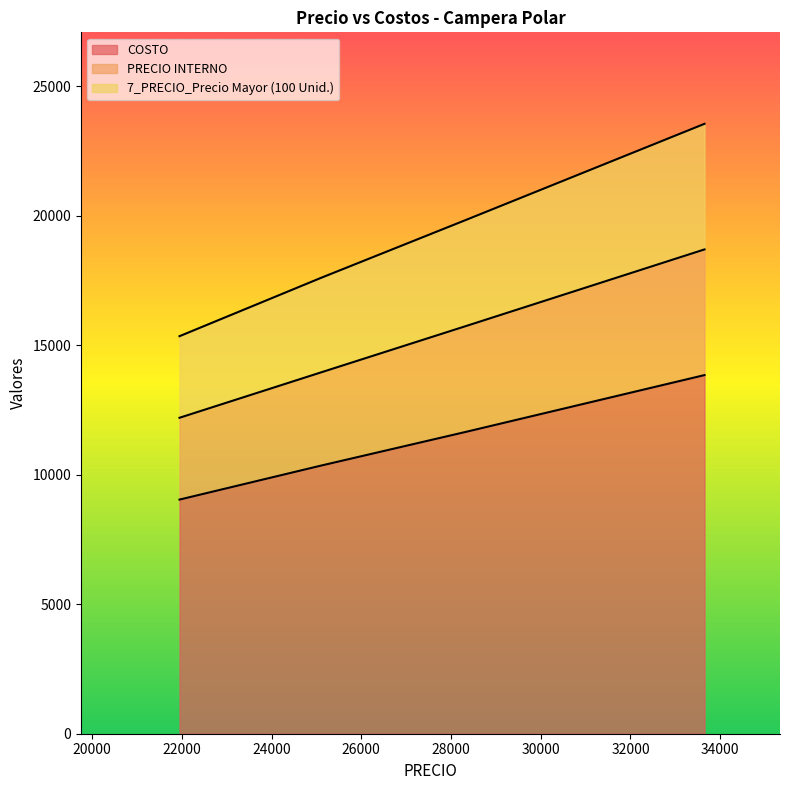

True or false: PRECIO INTERNO and COSTO intersect in this chart.

False